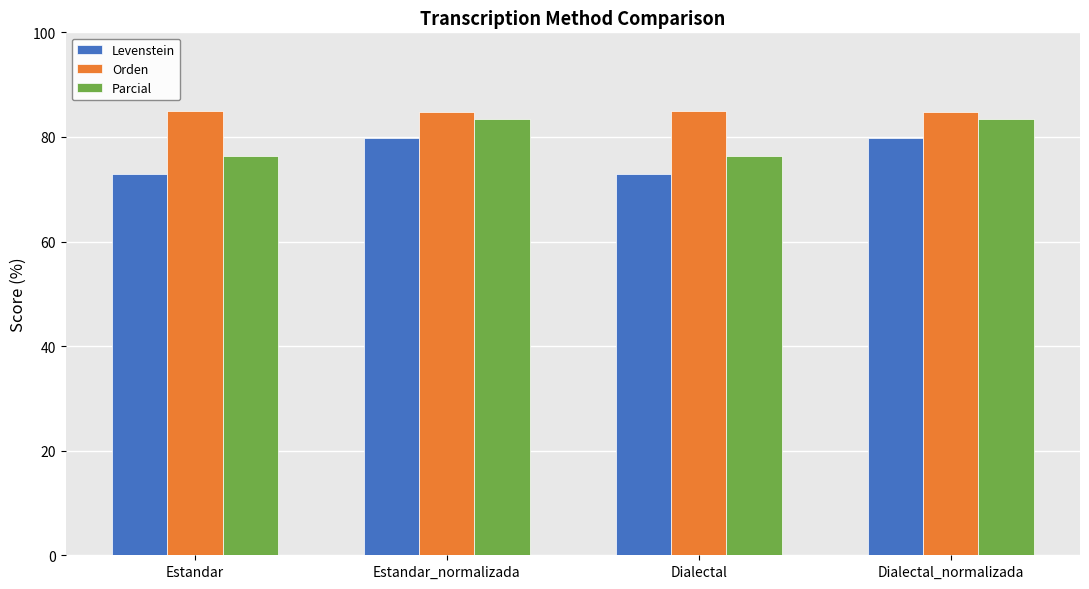

The value of Parcial at Estandar_normalizada is 16.7. True or false?

False